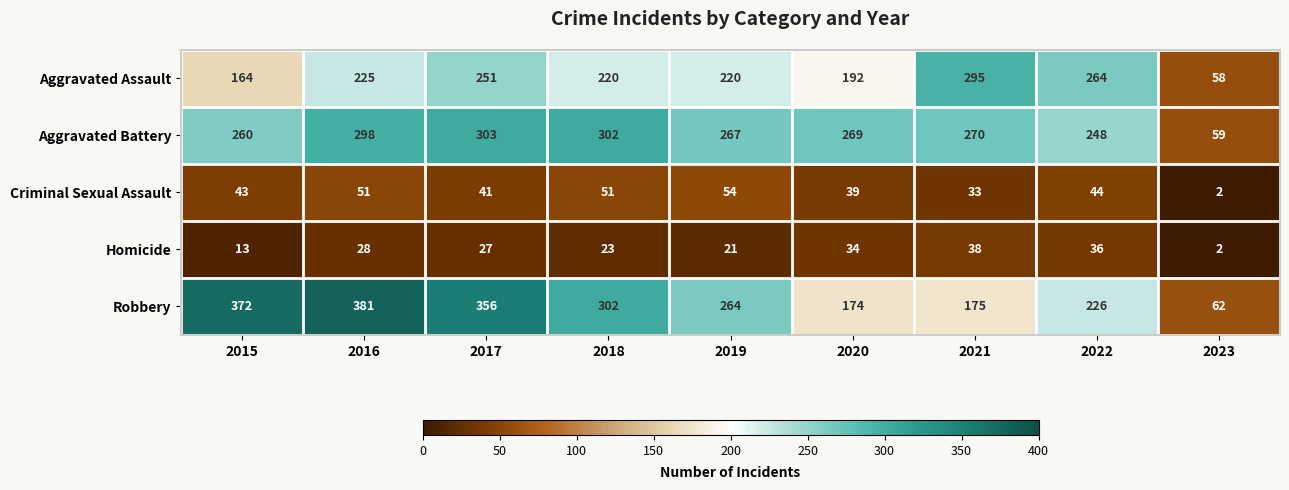

Rank the categories by Homicide value from highest to lowest.

2021, 2022, 2020, 2016, 2017, 2018, 2019, 2015, 2023